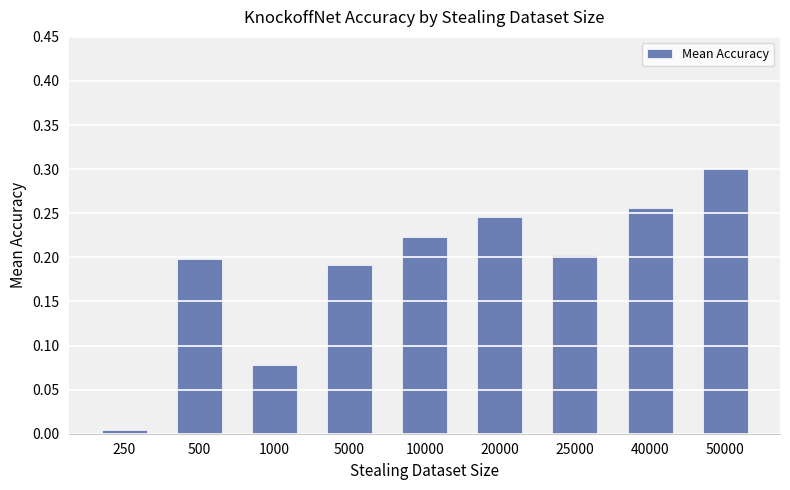

What is the change in value from 20000 to 50000?

+0.1